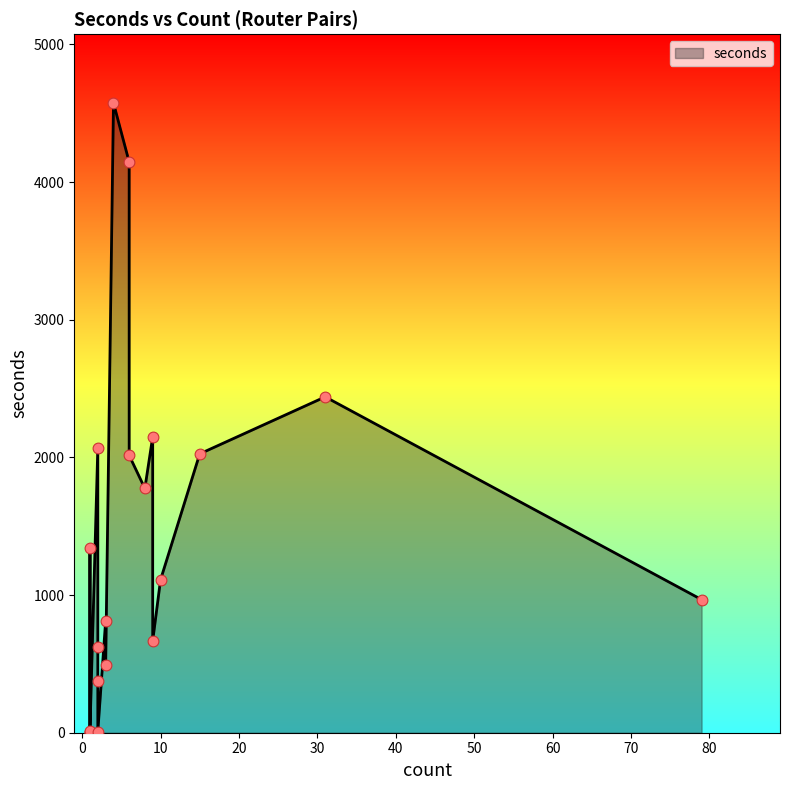

What is the change in value from 3 to 15?

+1213